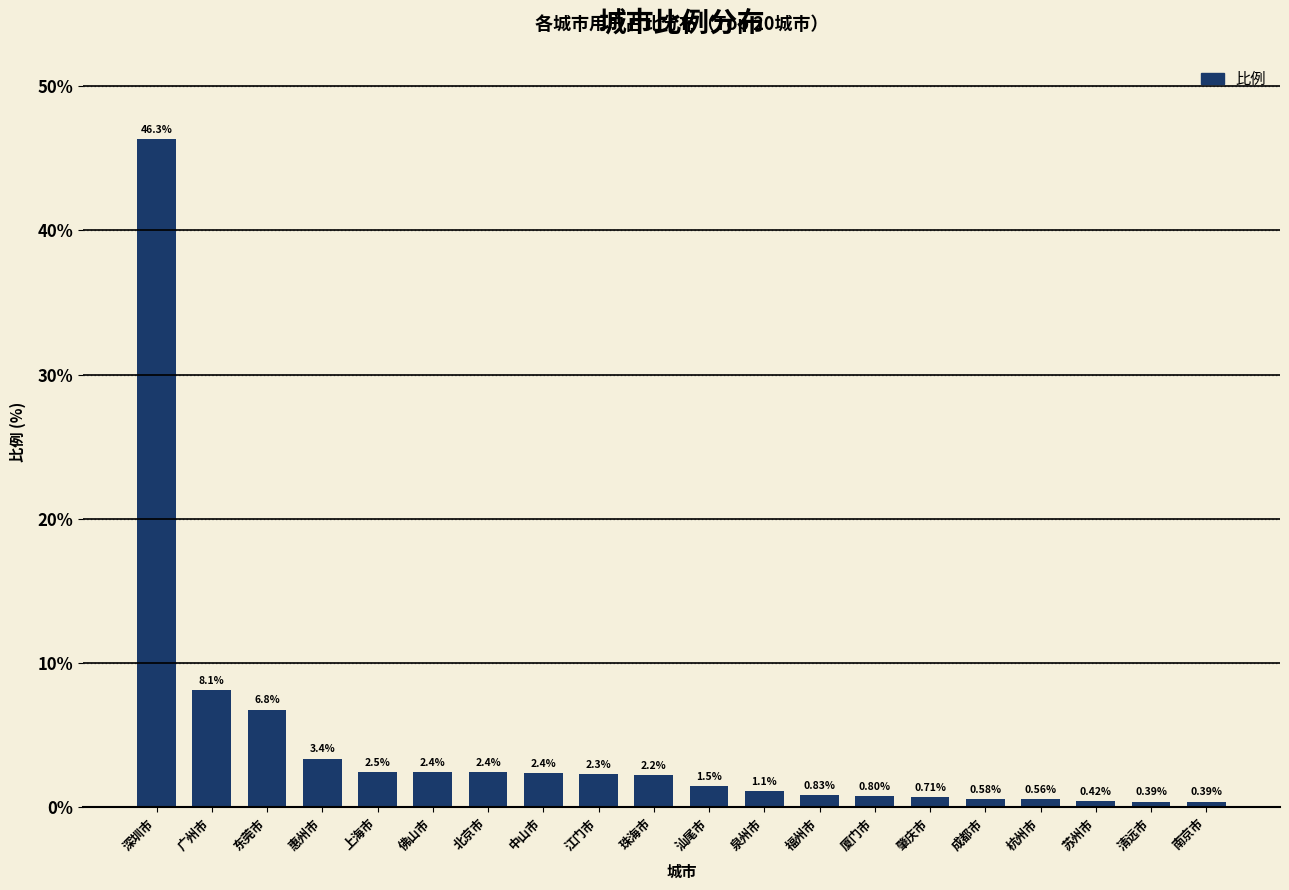

Which category has the highest value across all series?

深圳市